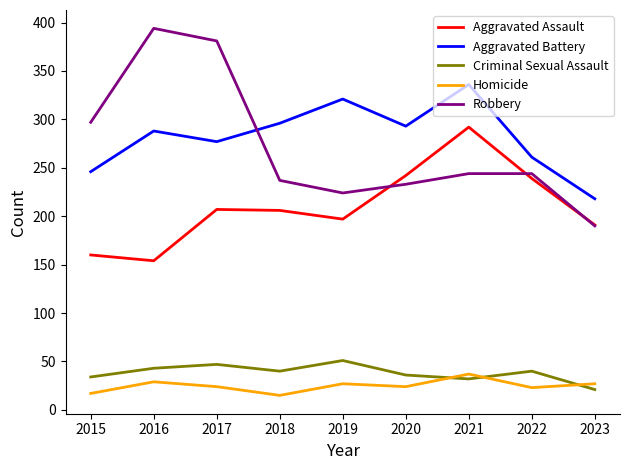

Which series ends up on top after the final intersection of Homicide and Criminal Sexual Assault?

Homicide